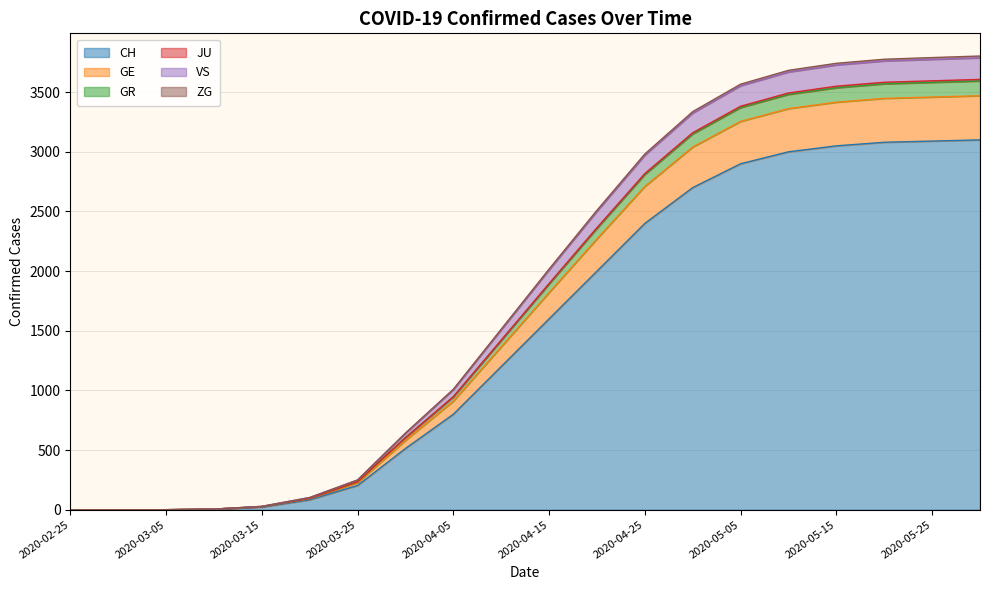

Rank the categories by CH value from lowest to highest.

2020-02-25, 2020-02-29, 2020-03-05, 2020-03-10, 2020-03-15, 2020-03-20, 2020-03-25, 2020-03-31, 2020-04-05, 2020-04-10, 2020-04-15, 2020-04-20, 2020-04-25, 2020-04-30, 2020-05-05, 2020-05-10, 2020-05-15, 2020-05-20, 2020-05-25, 2020-05-31